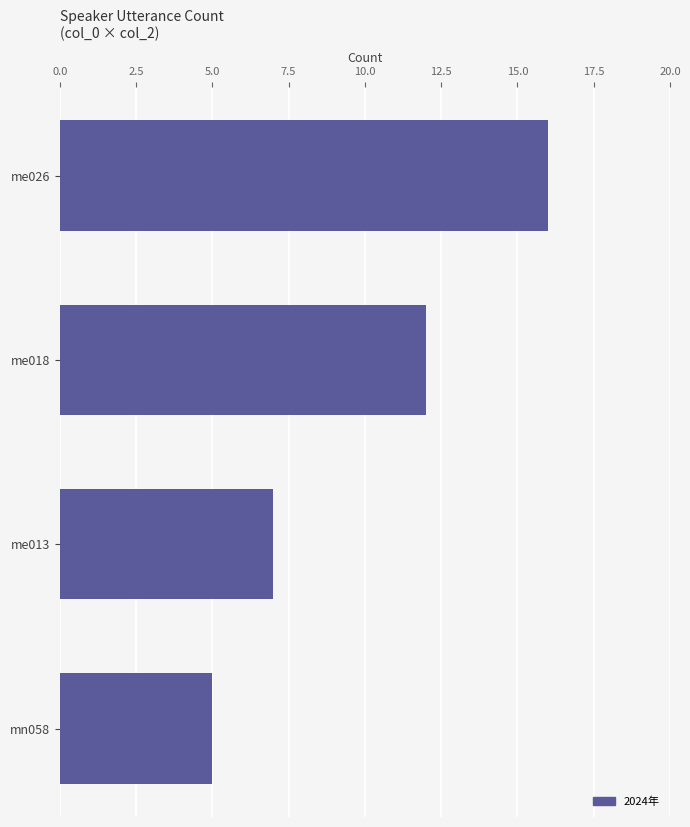

What is the label of the 4th bar from the top?

mn058